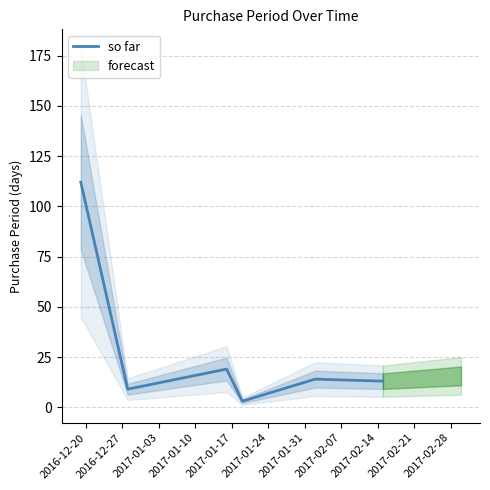

What is the value of the 5th point from the left?

14